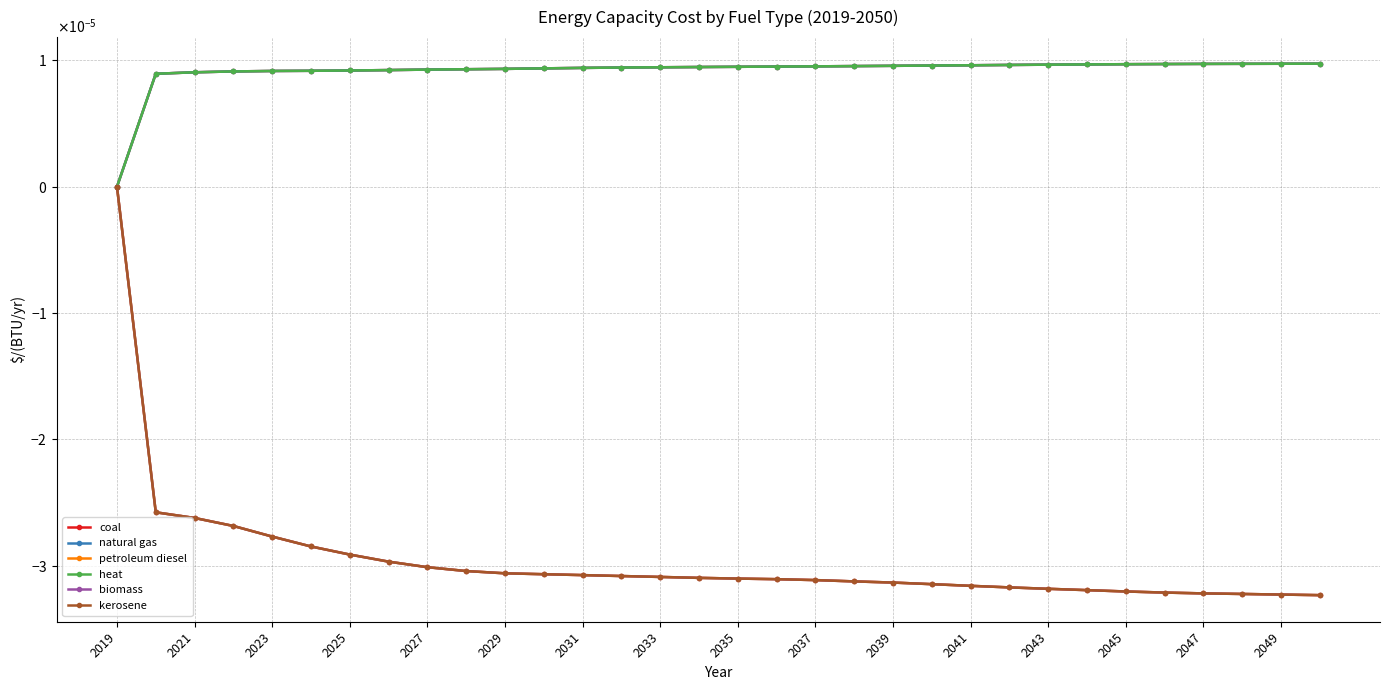

True or false: petroleum diesel and natural gas cross at least once.

False